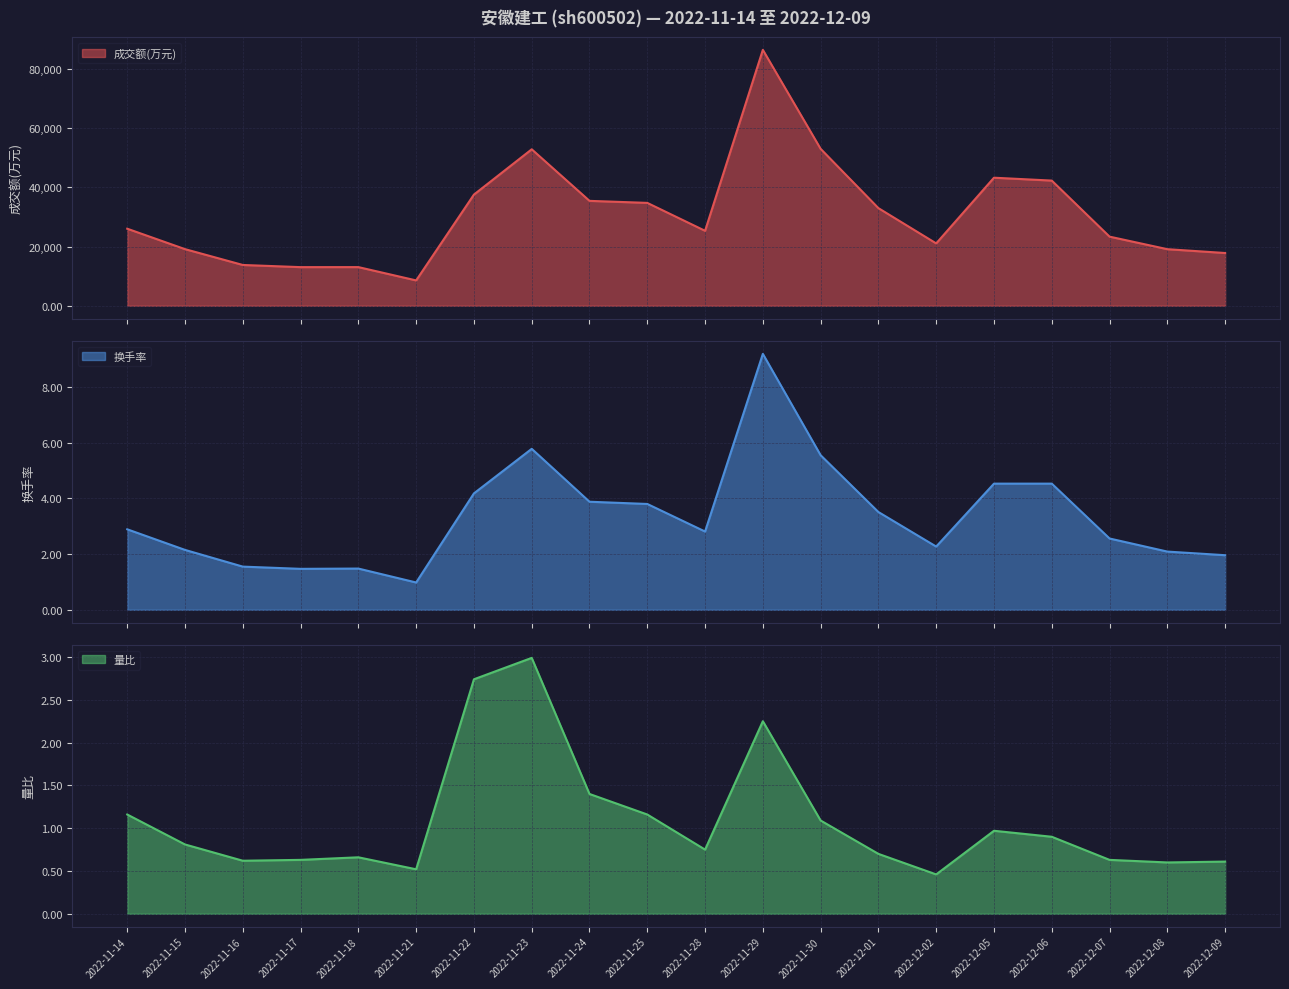

At which category is the sum across all series the highest?

2022-11-29